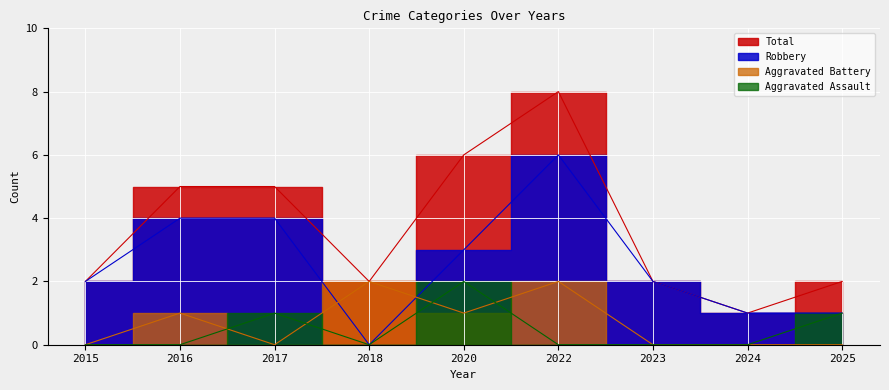

How many values in the Aggravated Assault series exceed 0?

3